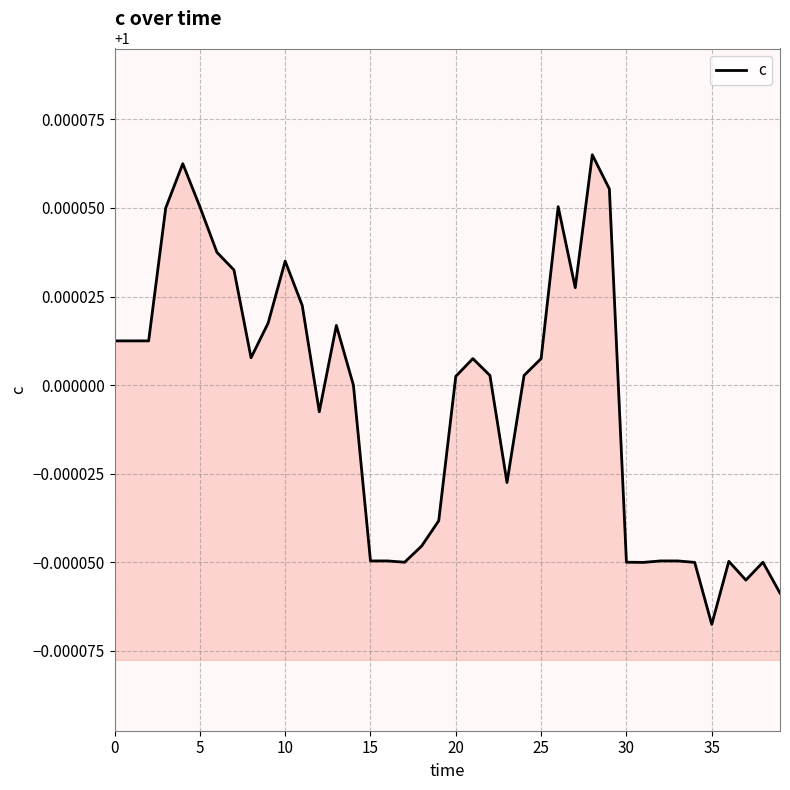

How many lines are shown in the chart?

1